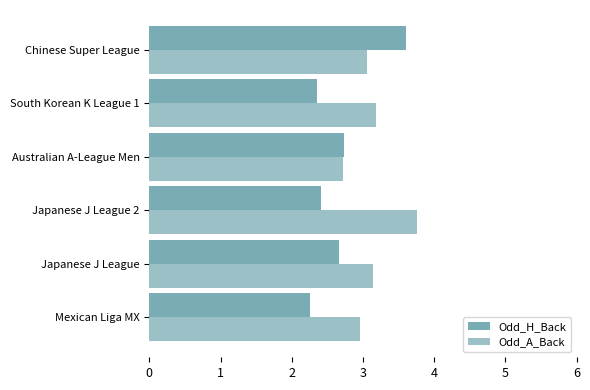

What is the difference between the maximum and second lowest values in the Odd_H_Back series?

1.2